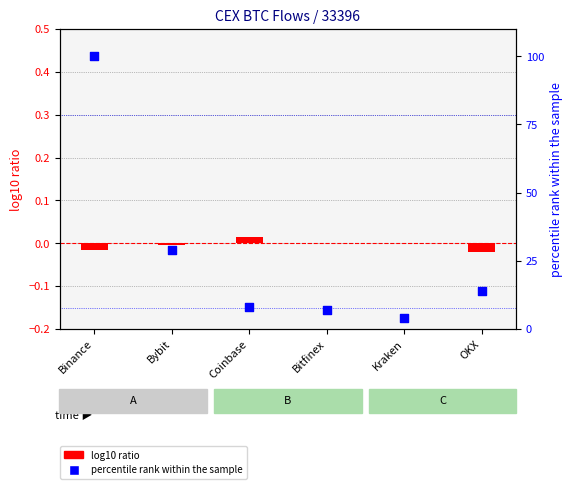

What are all the series names shown in the legend?

log10 ratio, percentile rank within the sample